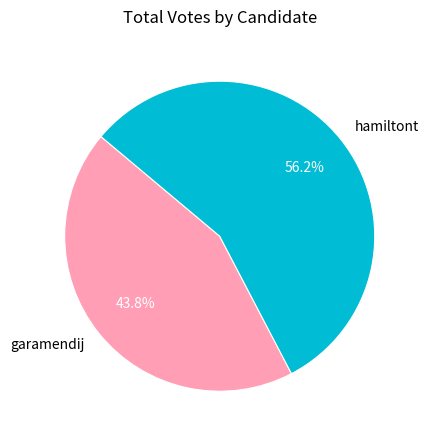

To the nearest percent, what is the average slice percentage?

50%